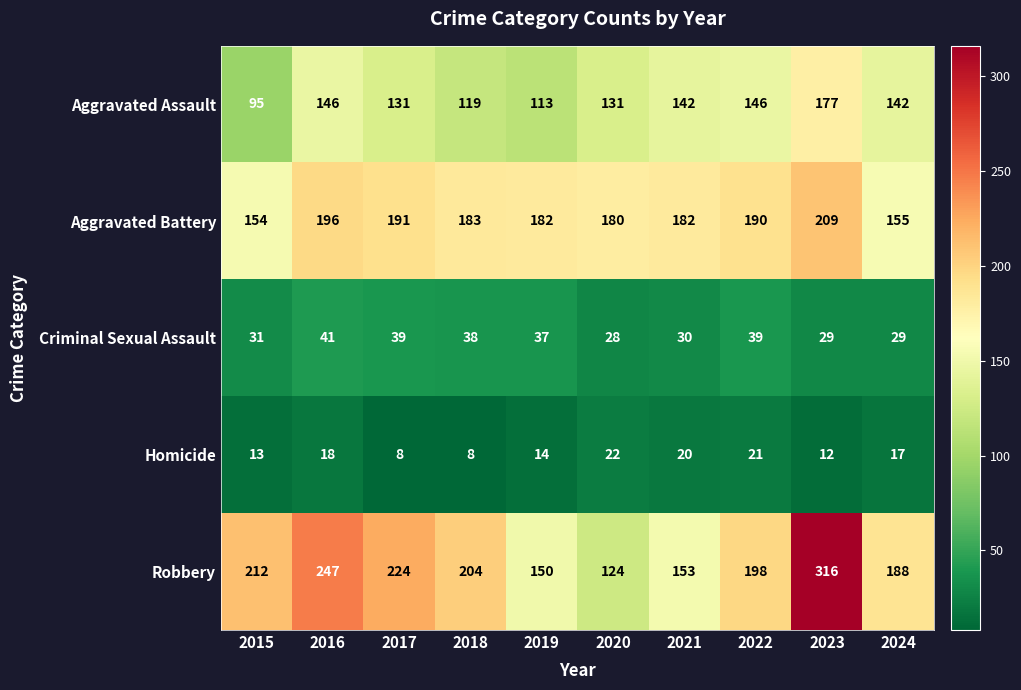

Is the value of Aggravated Battery at 2016 greater than the value of Homicide at 2023?

Yes